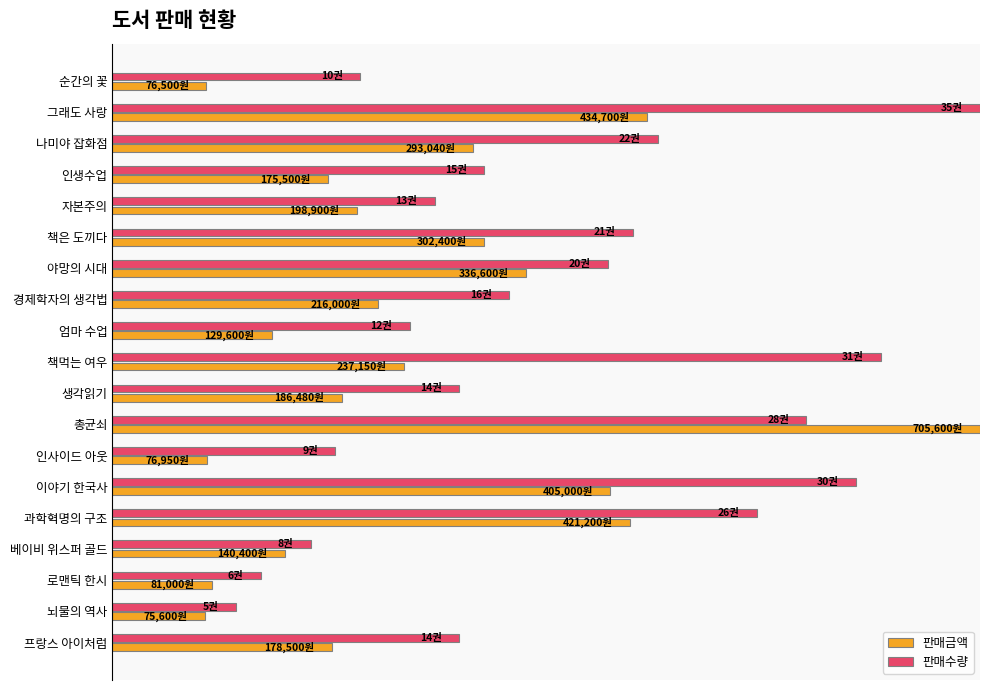

Reading left to right, extract all data points from this chart.

판매금액: 0.1	0.6	0.4	0.2	0.3	0.4	0.5	0.3	0.2	0.3	0.3	1.0	0.1	0.6	0.6	0.2	0.1	0.1	0.3
판매수량: 0.3	1.0	0.6	0.4	0.4	0.6	0.6	0.5	0.3	0.9	0.4	0.8	0.3	0.9	0.7	0.2	0.2	0.1	0.4